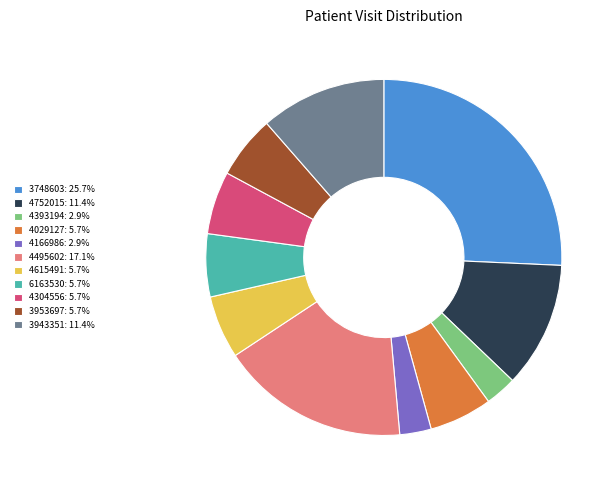

Does 4166986: 2.9% represent more than half of the total?

No